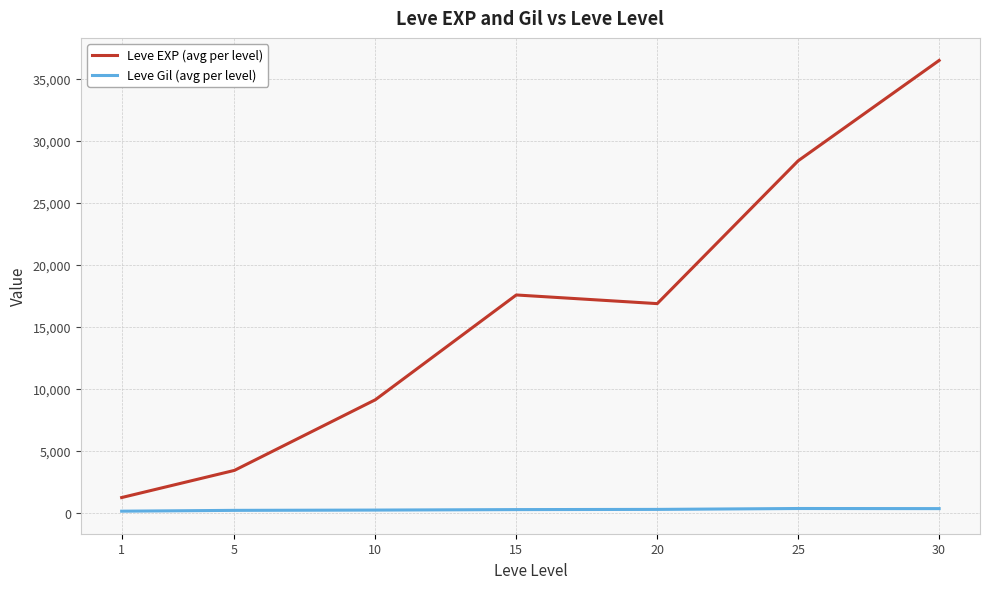

What is the highest value of the Leve EXP (avg per level) series?

36492.5